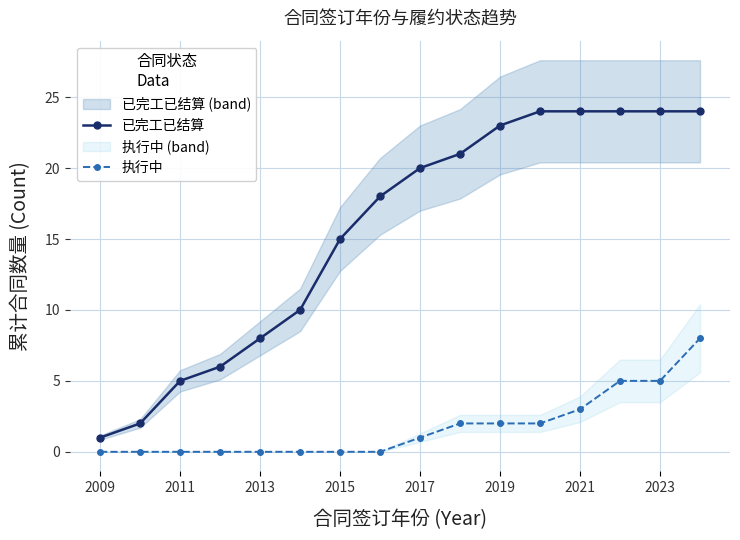

True or false: 已完工已结算 and 执行中 intersect in this chart.

False